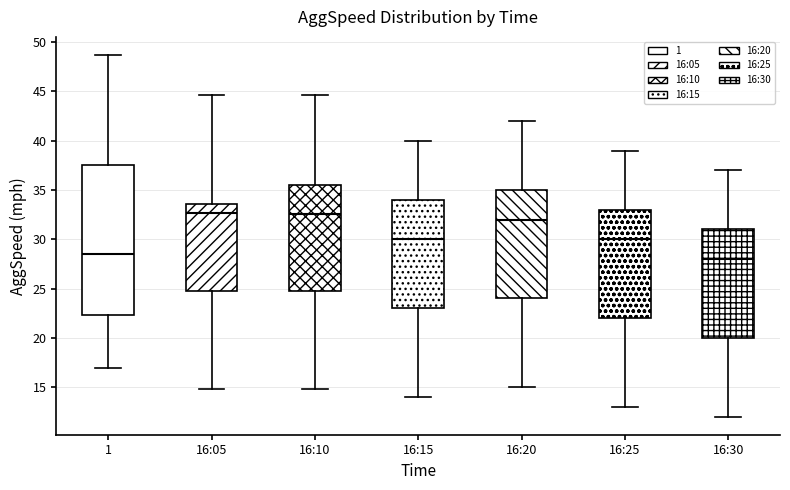

Where does the lower whisker of the box for 1 end on the y-axis? The values are not printed on the chart, so give them approximately, as read against the axis.

17.0